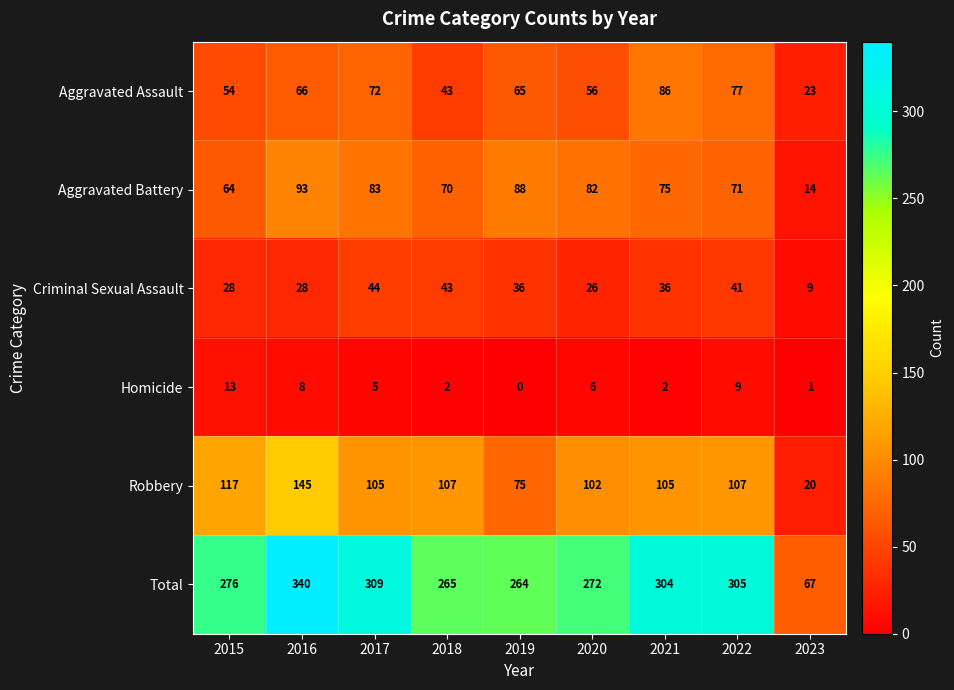

How many distinct data groups are displayed?

6